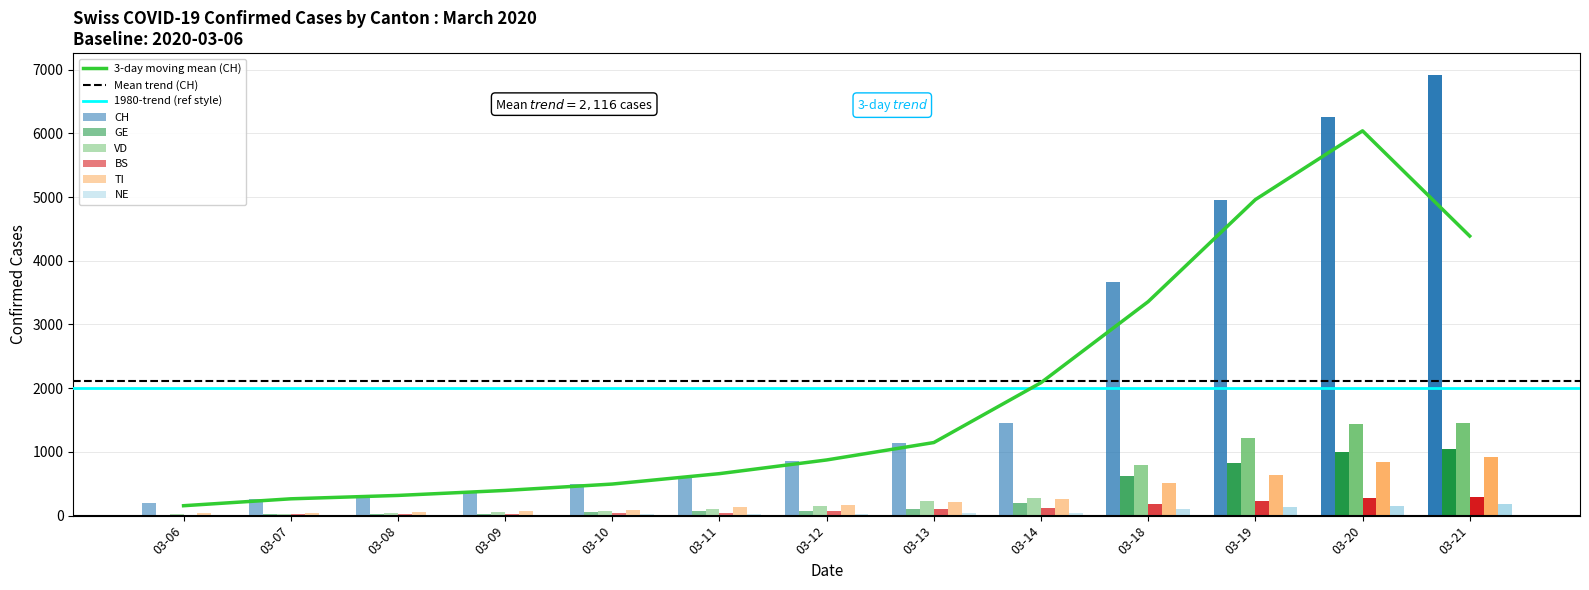

Reading left to right, list all the values displayed in this chart.

CH: 2020-03-06=206	2020-03-07=261	2020-03-08=325	2020-03-09=365	2020-03-10=496	2020-03-11=626	2020-03-12=855	2020-03-13=1140	2020-03-14=1446	2020-03-18=3674	2020-03-19=4954	2020-03-20=6249	2020-03-21=6912
GE: 2020-03-06=15	2020-03-07=24	2020-03-08=32	2020-03-09=33	2020-03-10=59	2020-03-11=66	2020-03-12=80	2020-03-13=104	2020-03-14=196	2020-03-18=629	2020-03-19=826	2020-03-20=994	2020-03-21=1048
VD: 2020-03-06=23	2020-03-07=30	2020-03-08=40	2020-03-09=51	2020-03-10=77	2020-03-11=108	2020-03-12=156	2020-03-13=222	2020-03-14=273	2020-03-18=796	2020-03-19=1212	2020-03-20=1432	2020-03-21=1448
BS: 2020-03-06=17	2020-03-07=22	2020-03-08=25	2020-03-09=29	2020-03-10=39	2020-03-11=49	2020-03-12=80	2020-03-13=111	2020-03-14=119	2020-03-18=182	2020-03-19=222	2020-03-20=272	2020-03-21=299
TI: 2020-03-06=37	2020-03-07=43	2020-03-08=58	2020-03-09=67	2020-03-10=91	2020-03-11=131	2020-03-12=170	2020-03-13=218	2020-03-14=262	2020-03-18=511	2020-03-19=638	2020-03-20=834	2020-03-21=918
NE: 2020-03-06=8	2020-03-07=11	2020-03-08=13	2020-03-09=17	2020-03-10=27	2020-03-11=27	2020-03-12=33	2020-03-13=37	2020-03-14=39	2020-03-18=99	2020-03-19=132	2020-03-20=159	2020-03-21=177